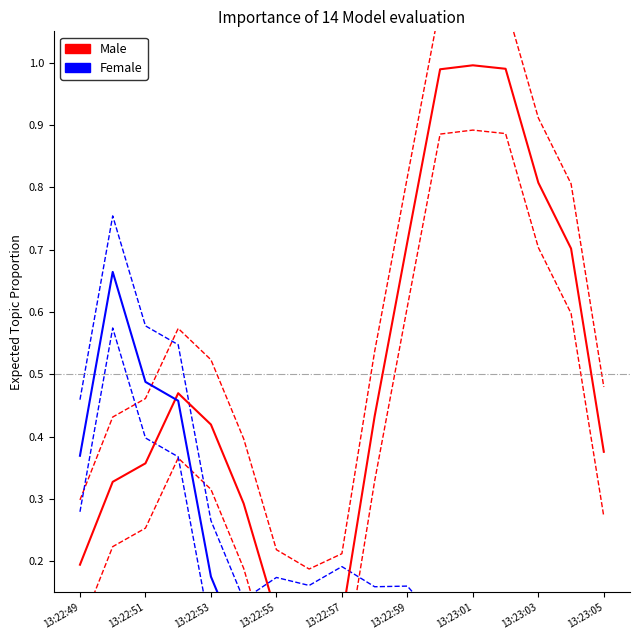

Which series has the widest spread of values?

Male